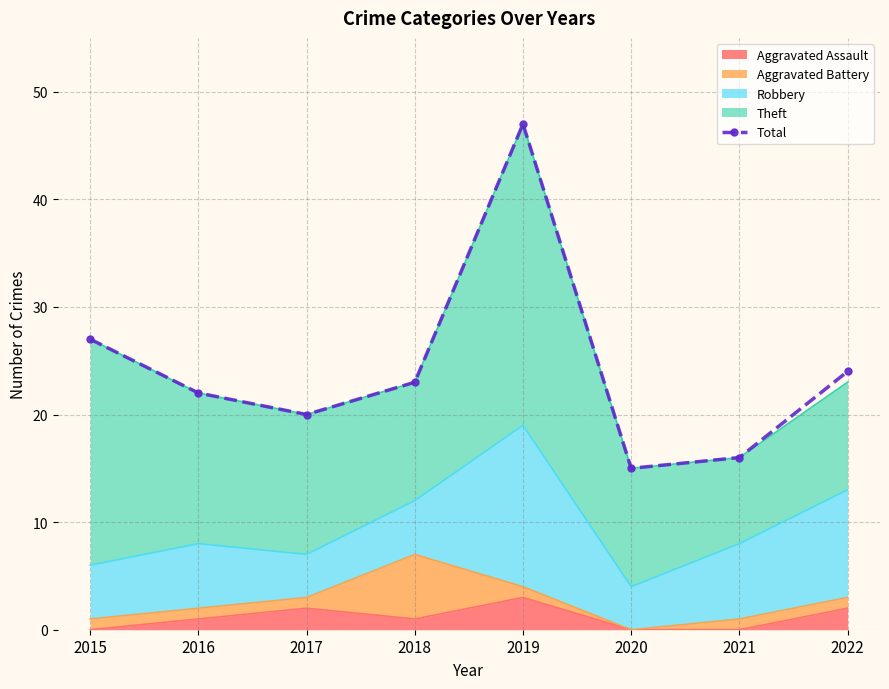

Rank the categories by value from highest to lowest.

2019, 2015, 2022, 2018, 2016, 2017, 2021, 2020